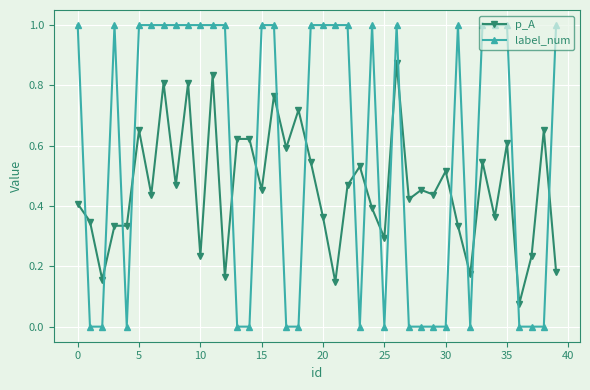

True or false: label_num and p_A intersect in this chart.

True